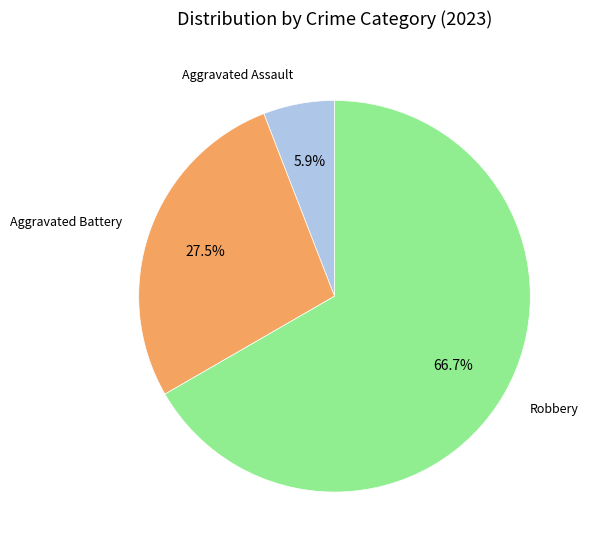

Rank the categories by value from lowest to highest.

Aggravated Assault, Aggravated Battery, Robbery